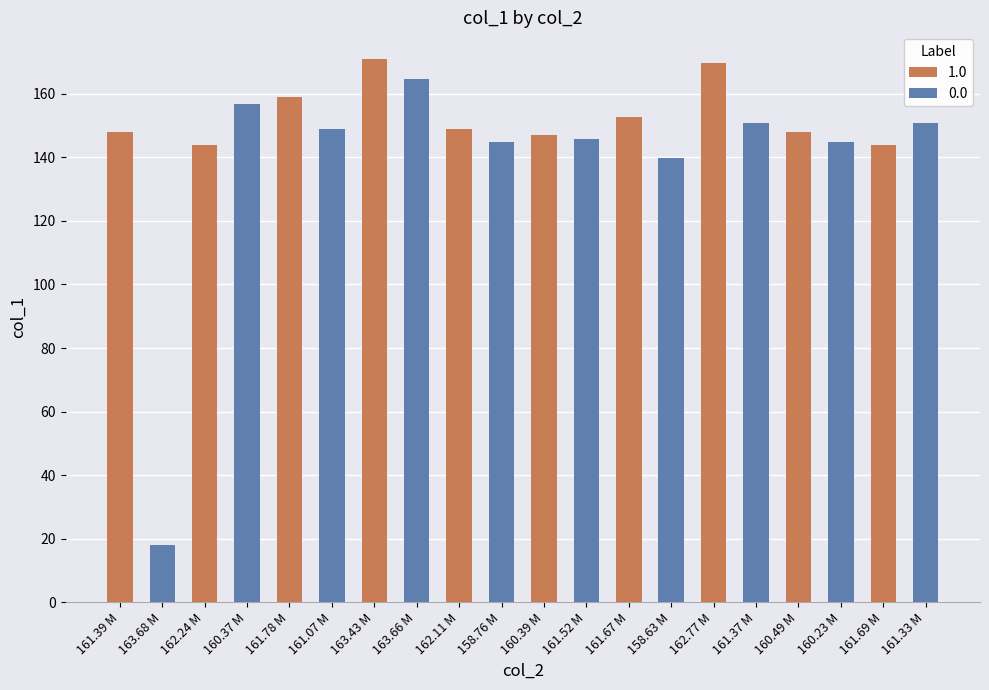

What is the ratio of the value at 161.52 M to the value at 161.07 M?

1.0